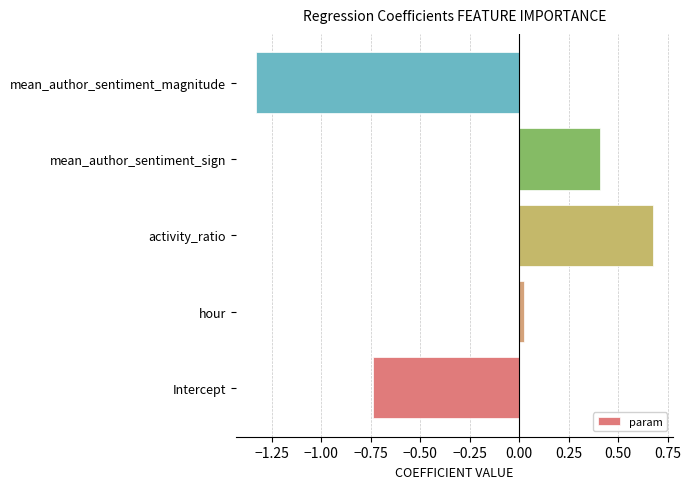

Between activity_ratio and hour, which is larger?

activity_ratio